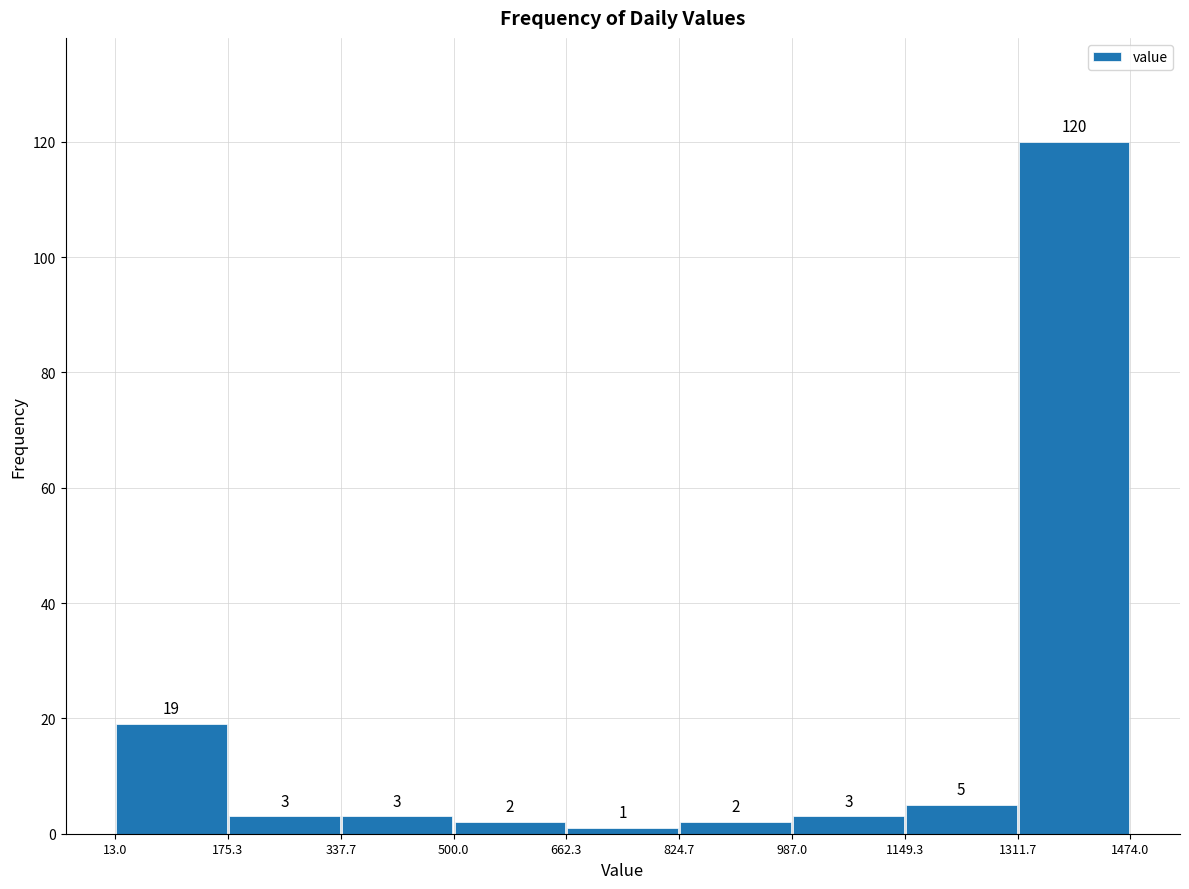

What is the height of the bar covering 175.3 to 337.7 on the x-axis?

3